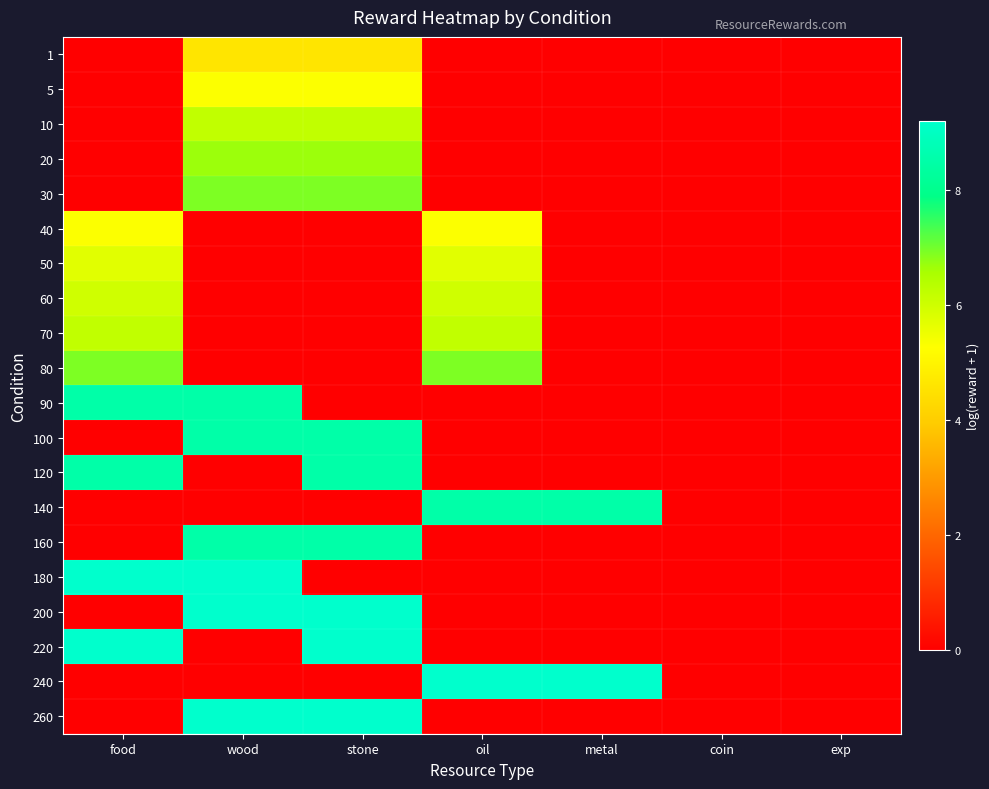

Which series has the largest range (max minus min)?

180